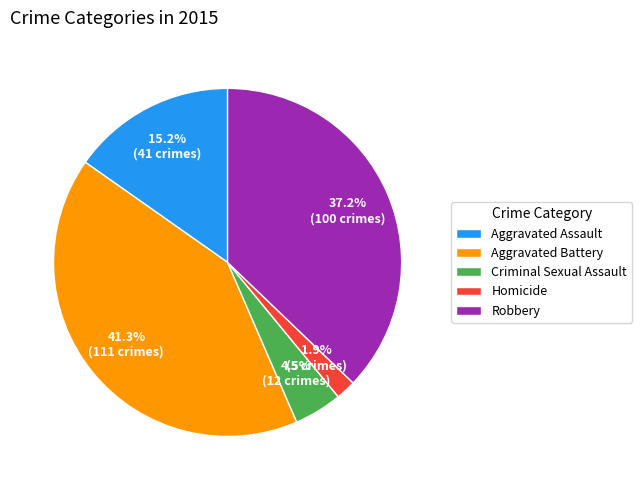

What is the smallest slice in the pie chart?

Homicide